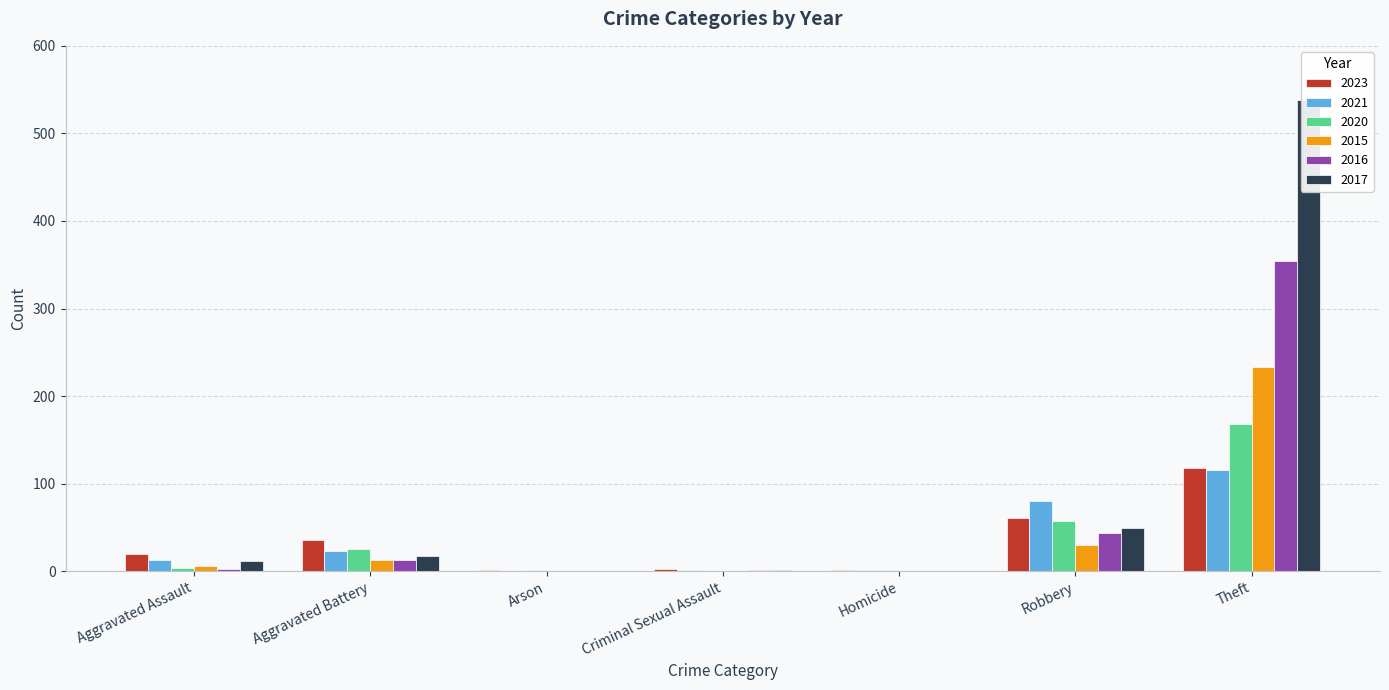

At which label is 2017 closest to 269?

Robbery